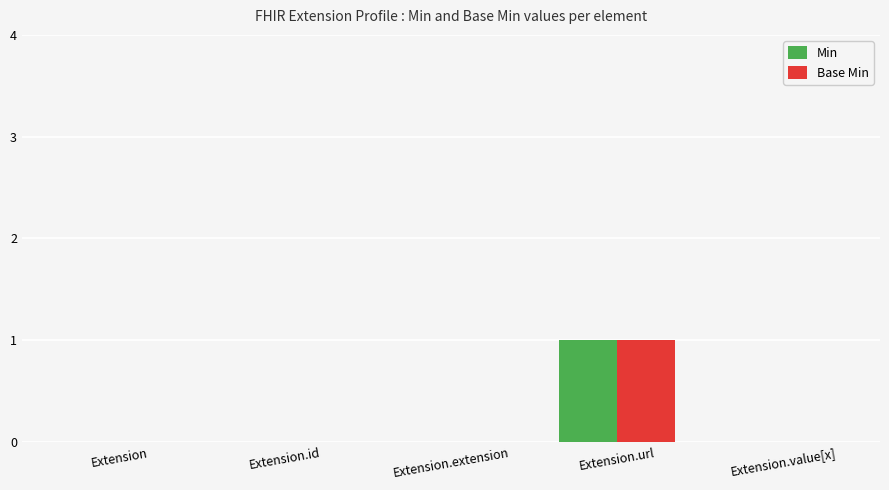

At which category is the sum across all series the highest?

Extension.url